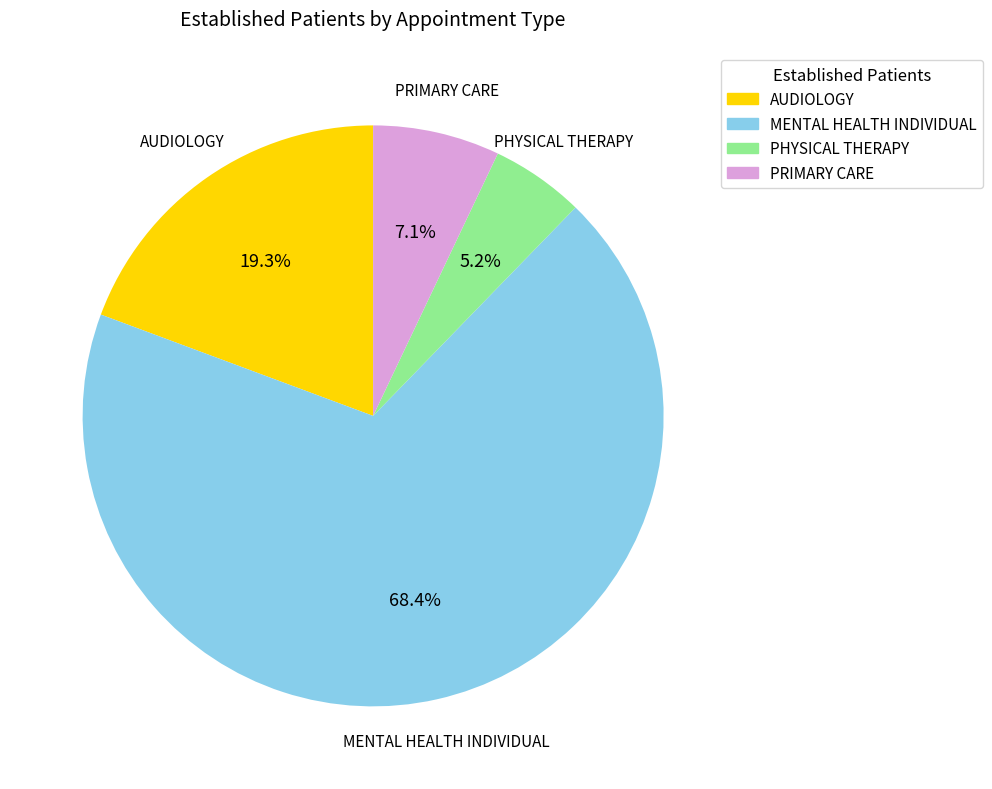

Is there a majority slice in this chart?

Yes